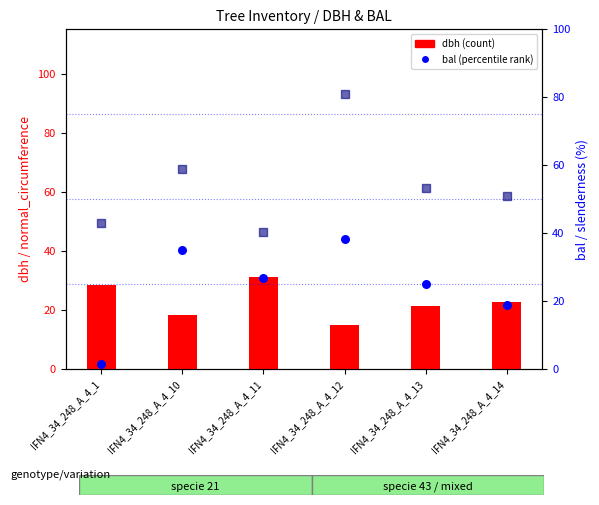

What is the total value across all series at IFN4_34_248_A_4_1?

73.3